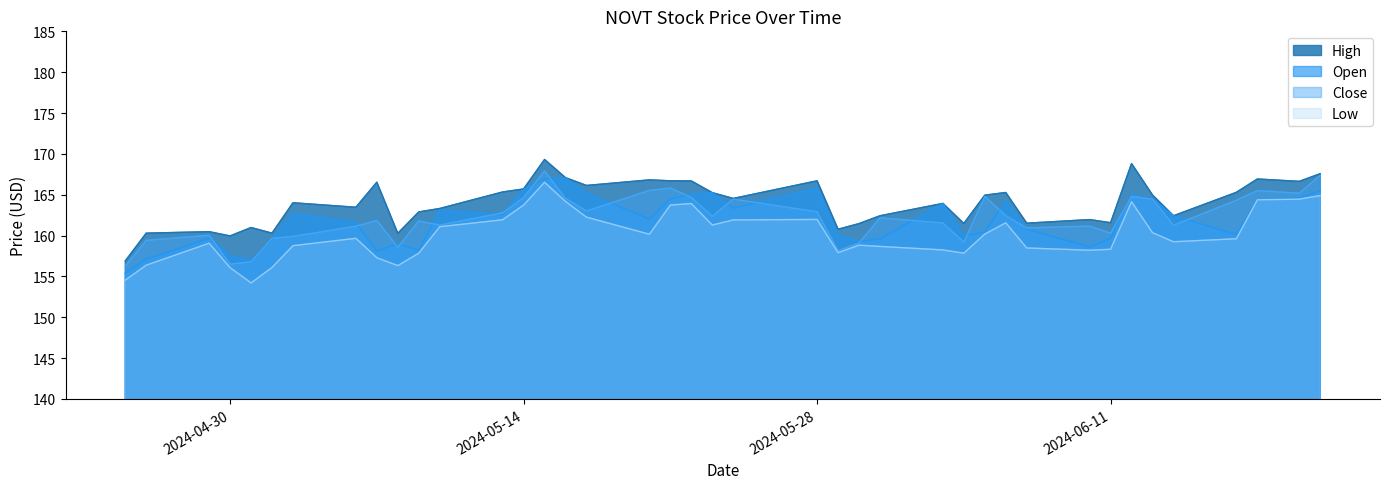

What is the value of the High point at the 2nd from the left?

160.3